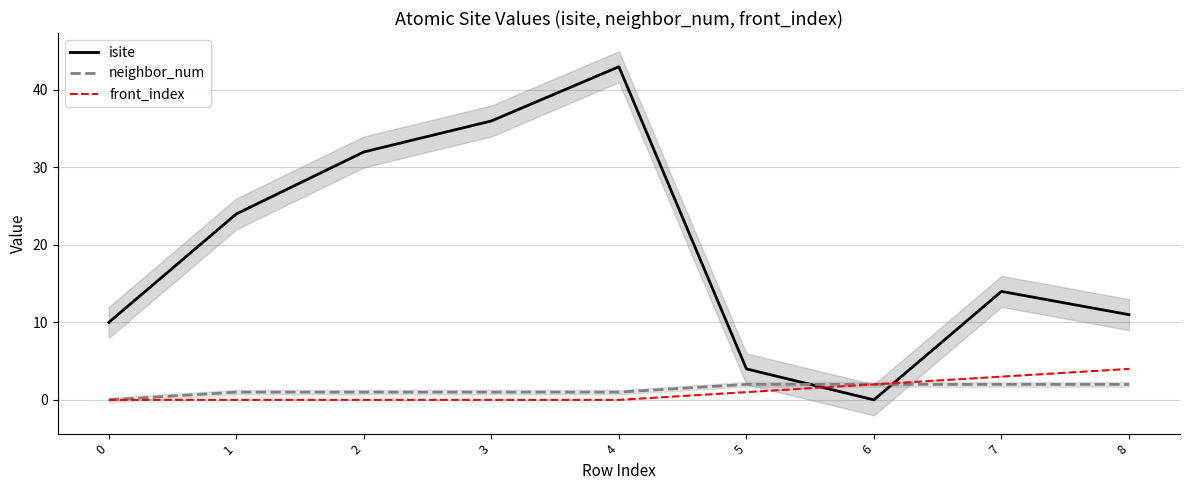

At which category is the sum across all series the highest?

4